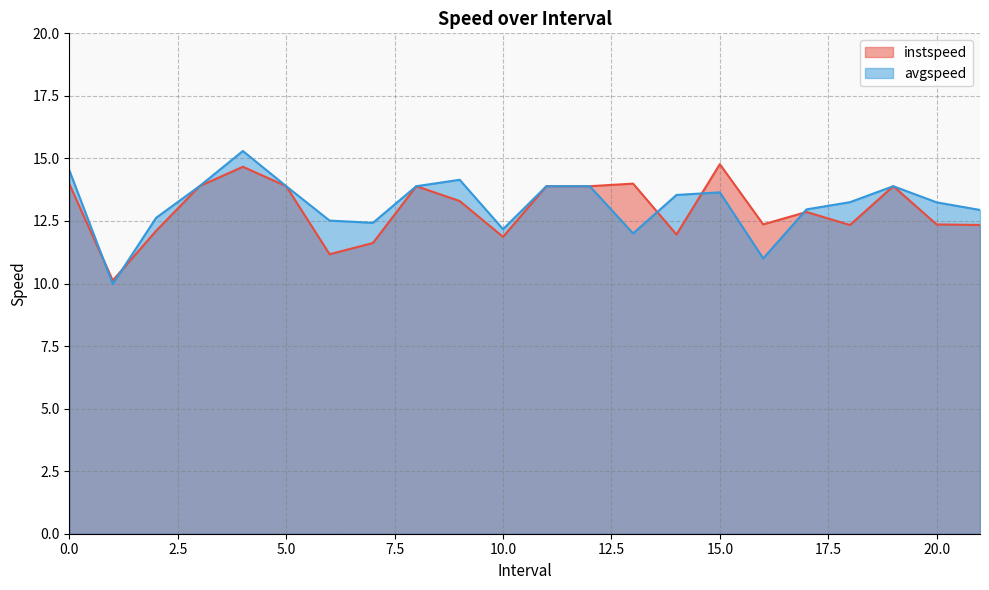

What is the difference between the instspeed values at 19.0 and 18.0?

1.6